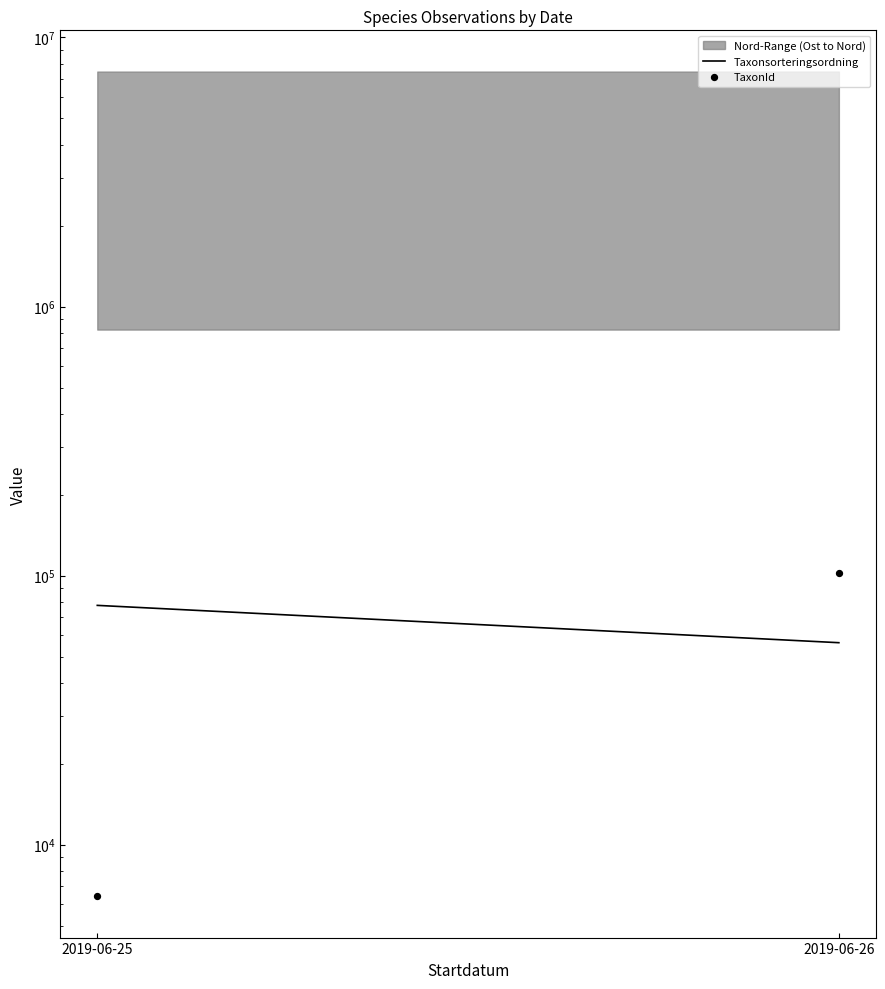

What is the total value across all series at 2019-06-25?

83931